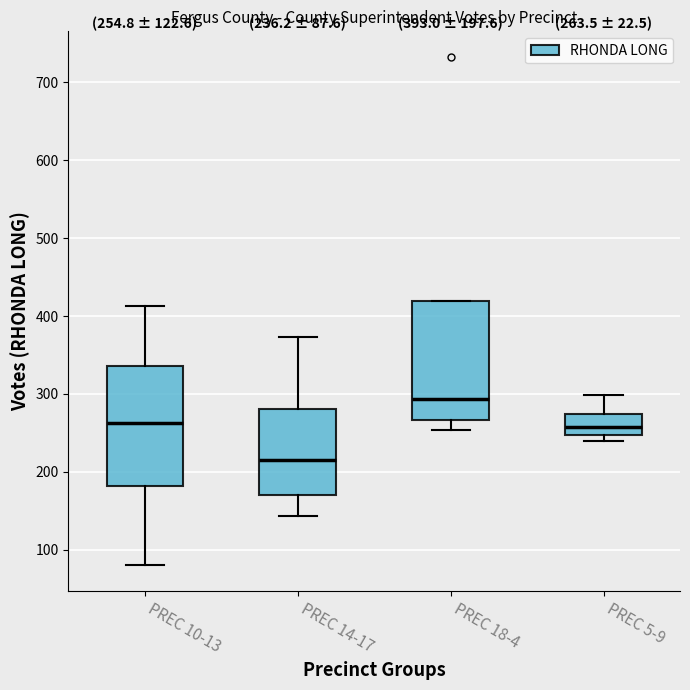

Which box has the lowest median line?

PREC 14-17